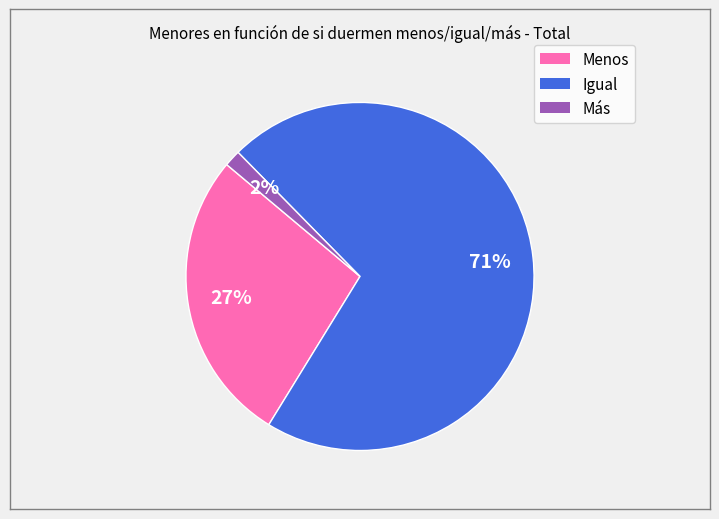

What is the ratio of the value at Menos to the value at Igual?

0.4